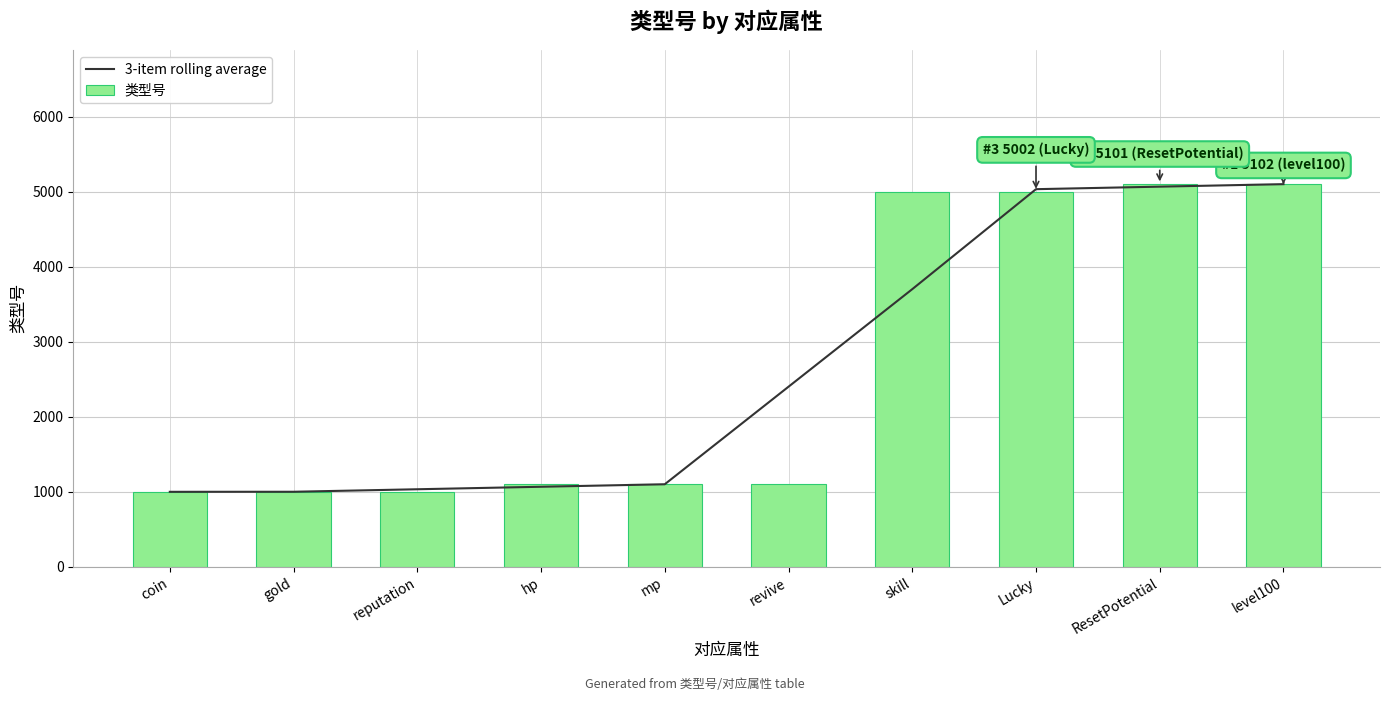

What is the difference between the 3-item rolling average values at Lucky and reputation?

4000.3